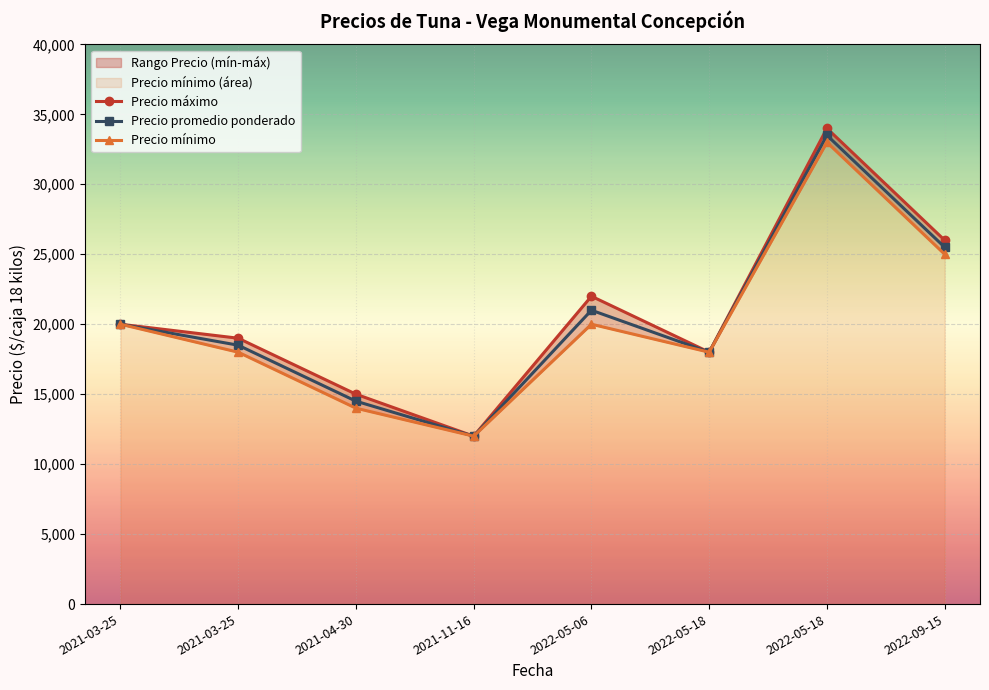

Is it true that Precio promedio ponderado equals 4492 at 2022-05-18?

False